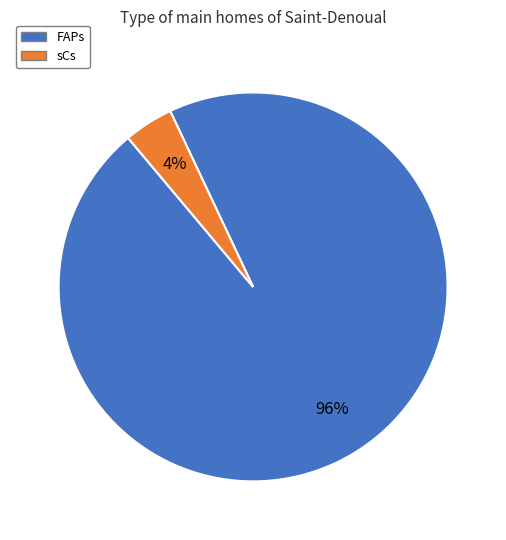

To the nearest percent, what portion does sCs represent?

4%